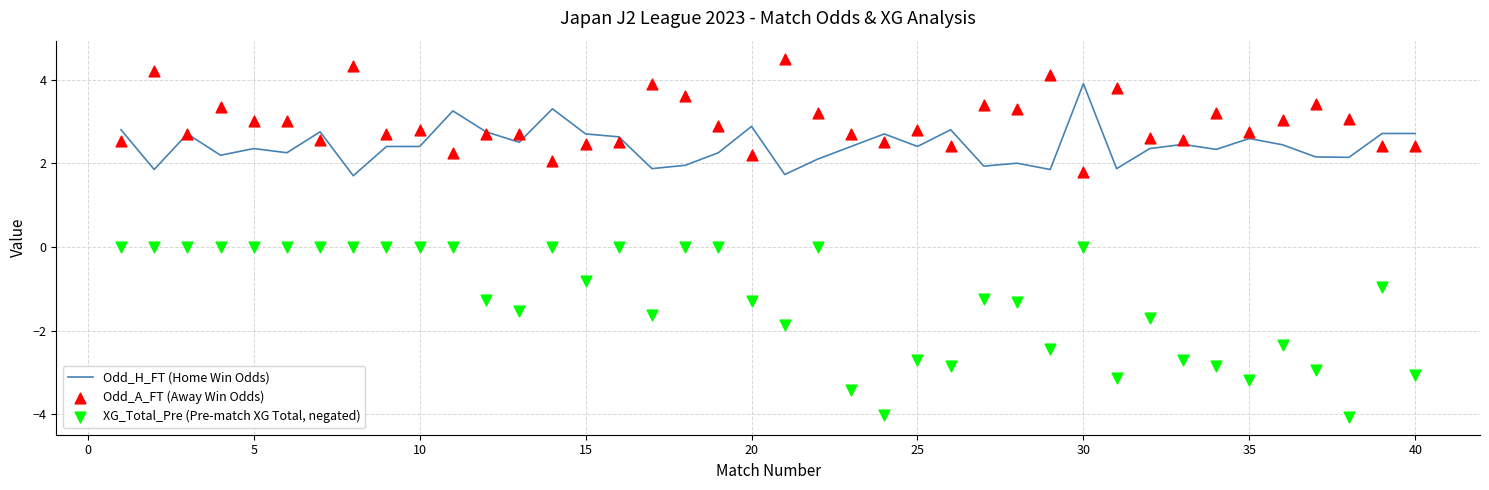

The value of Odd_H_FT (Home Win Odds) at 40 is 2.7. True or false?

True